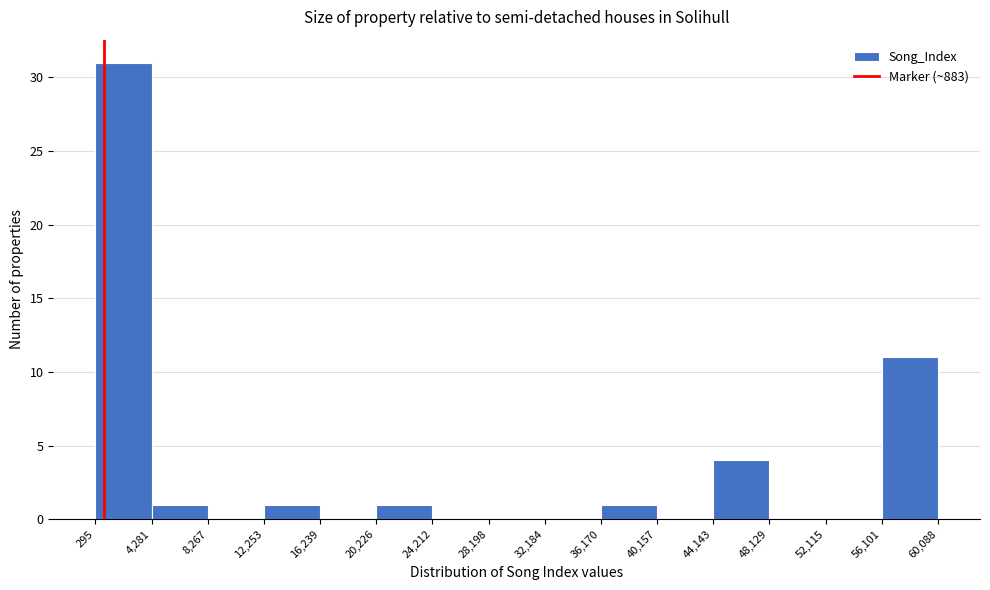

Reading left to right, transcribe this chart: for each bar, give the range it covers on the x-axis and its height. The values are not printed on the chart, so give them approximately, as read against the axis.

295 to 4,281: 31
4,281 to 8,267: 1
8,267 to 12,253: 0
12,253 to 16,239: 1
16,239 to 20,226: 0
20,226 to 24,212: 1
24,212 to 28,198: 0
28,198 to 32,184: 0
32,184 to 36,170: 0
36,170 to 40,157: 1
40,157 to 44,143: 0
44,143 to 48,129: 4
48,129 to 52,115: 0
52,115 to 56,101: 0
56,101 to 60,088: 11